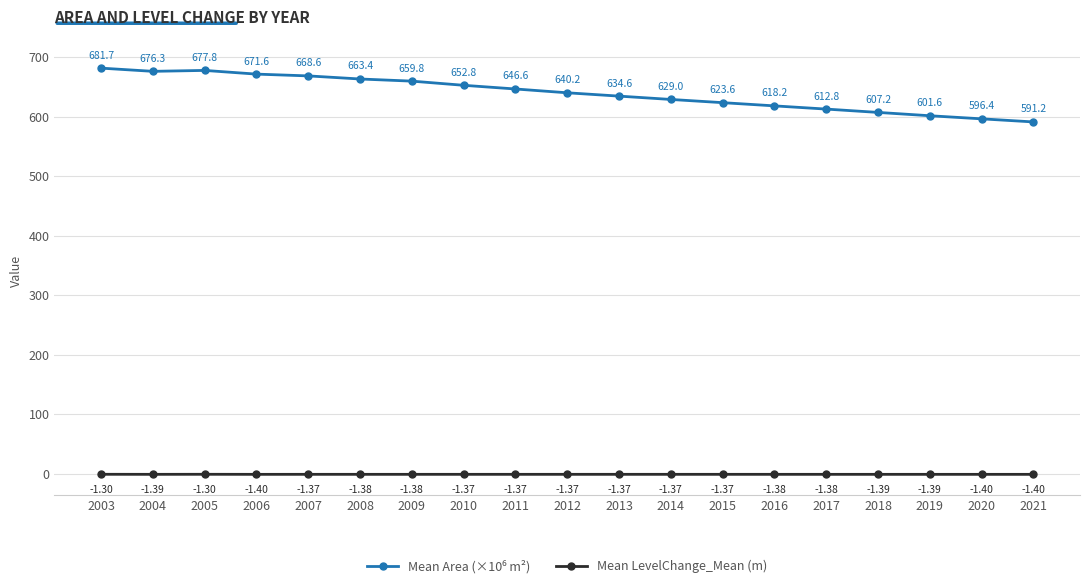

What is the spread (max minus min) of values at 2009?

661.2